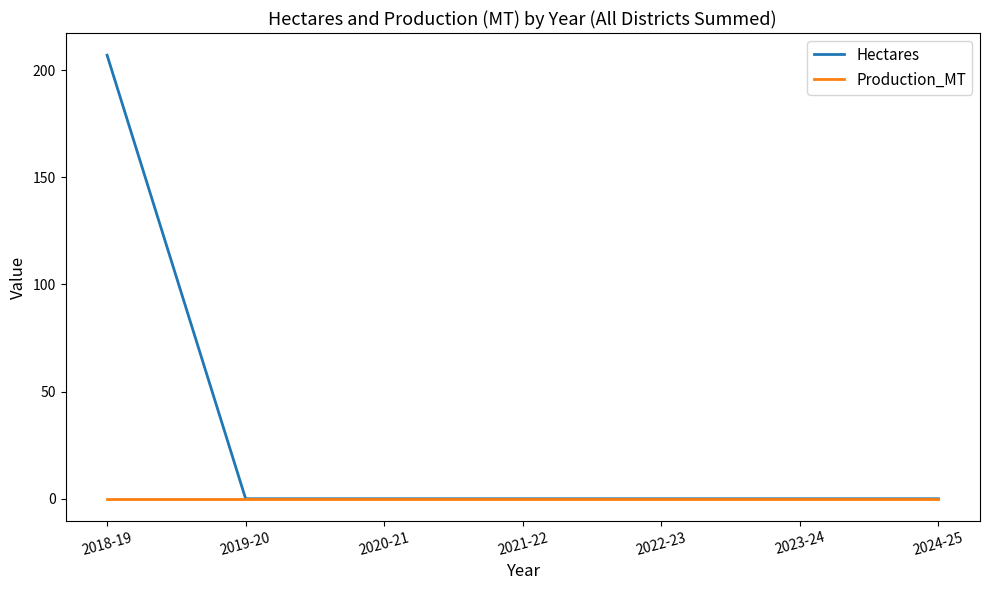

What is the greatest value displayed?

207